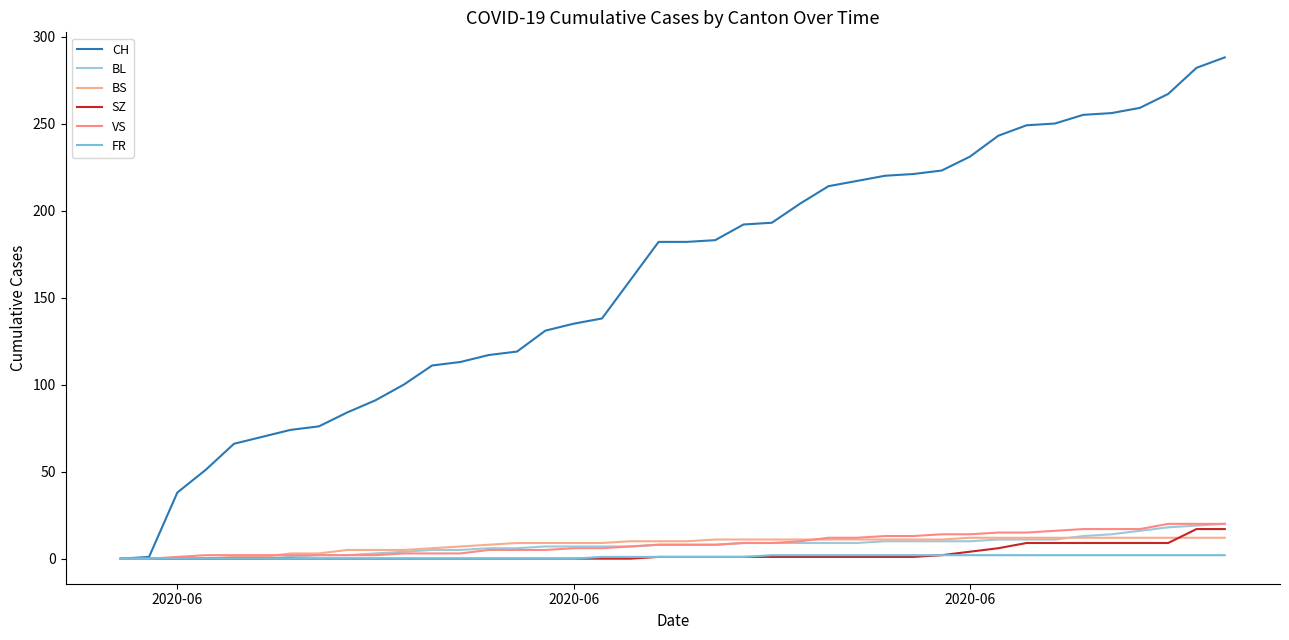

What is the average value of the CH series?

162